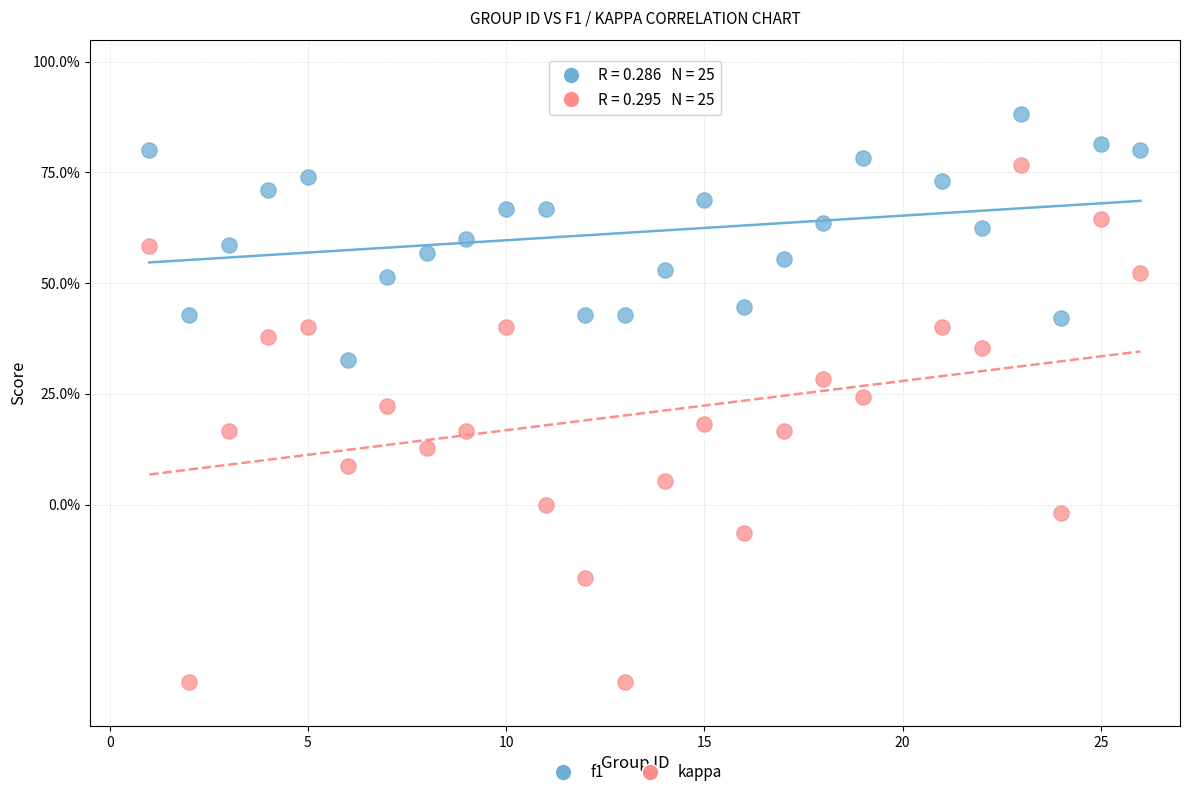

Which series contains the lowest Y value?

kappa